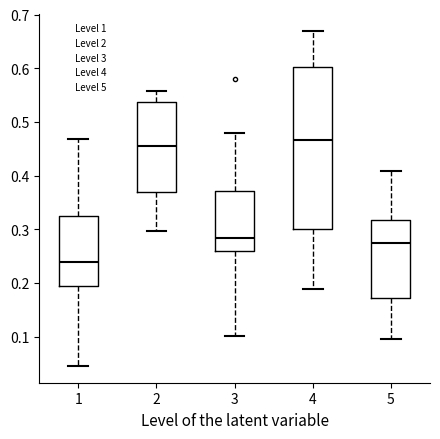

Reading left to right, read every box against the y-axis: the position of its median line, the range the box covers, and the ends of its whiskers. The values are not printed on the chart, so give them approximately, as read against the axis.

1: median 0.24, box 0.19 to 0.32, whiskers 0.05 to 0.47
2: median 0.45, box 0.37 to 0.54, whiskers 0.30 to 0.56
3: median 0.28, box 0.26 to 0.37, whiskers 0.10 to 0.48
4: median 0.47, box 0.30 to 0.60, whiskers 0.19 to 0.67
5: median 0.27, box 0.17 to 0.32, whiskers 0.10 to 0.41